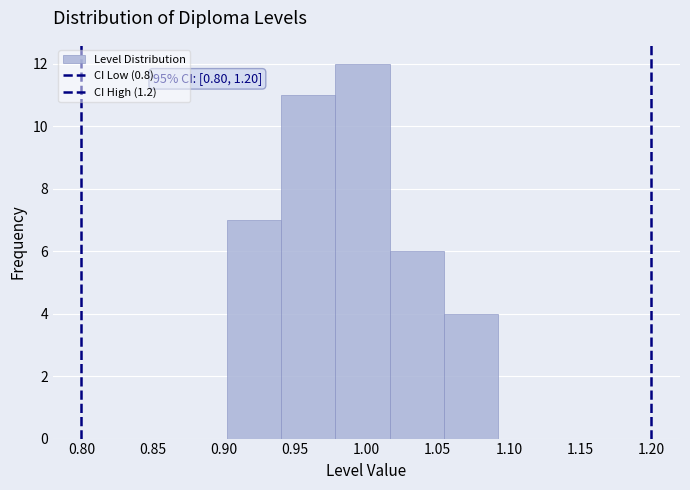

Over which range of the x-axis is the bar tallest?

0.980 to 1.015